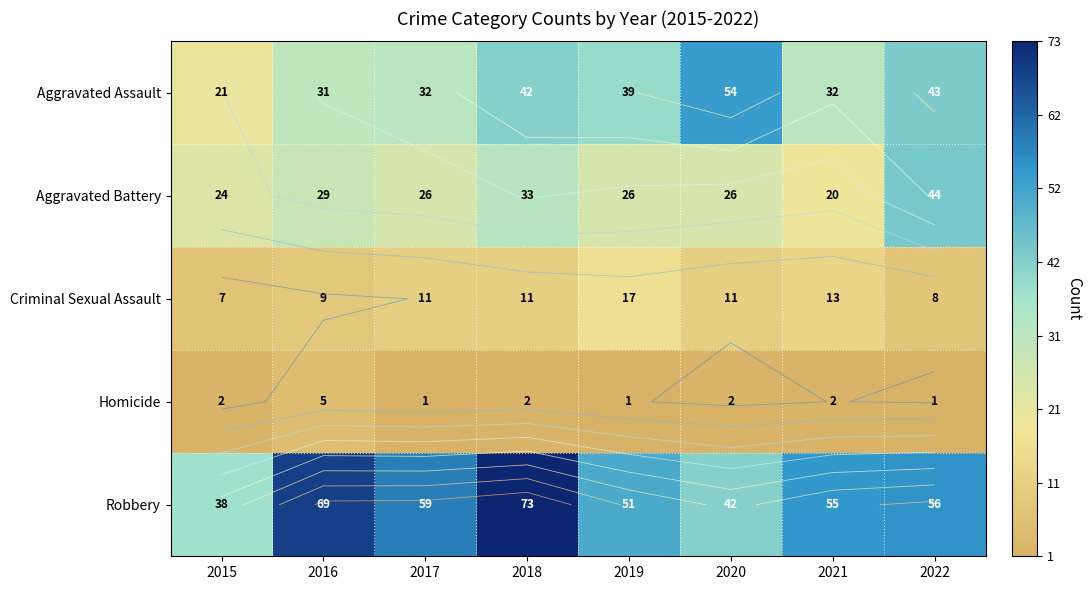

At how many categories does at least one series exceed 44?

7